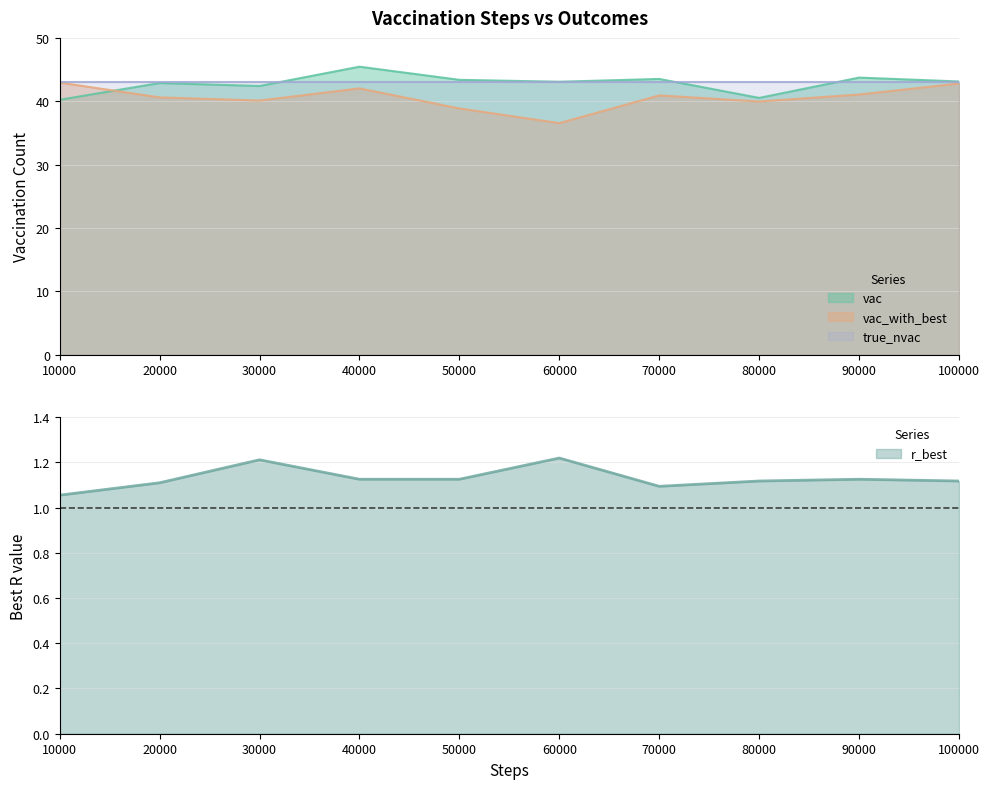

The value of true_nvac at 100000 is 43.0. True or false?

True